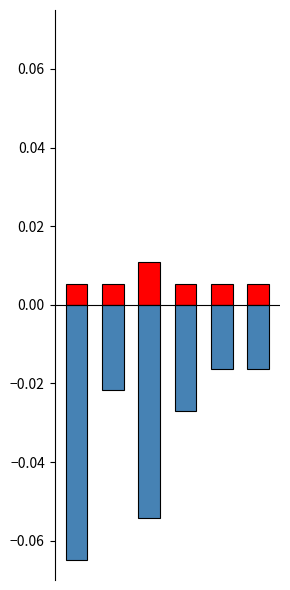

The value of Robbery at 0 is -0.1. True or false?

False